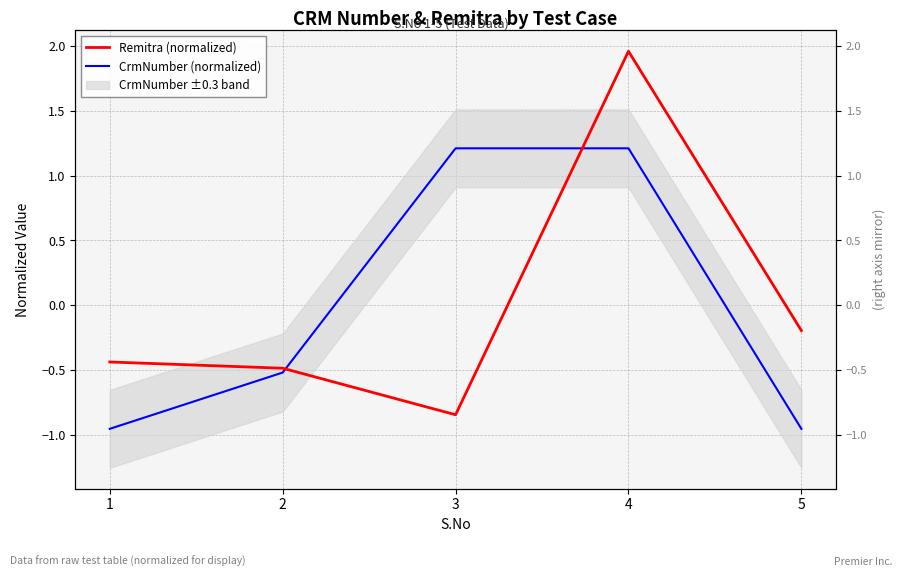

At how many categories does at least one series exceed 1?

2